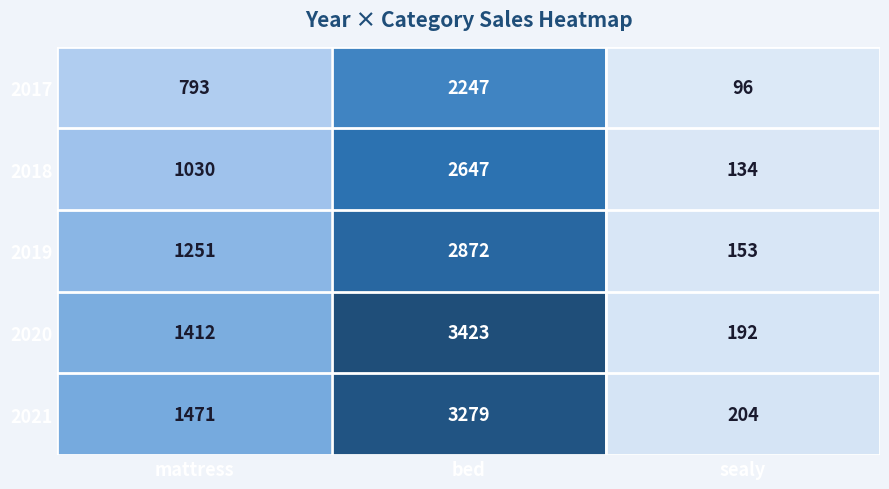

Count the 2021 values in the range 204 to 3279.

3